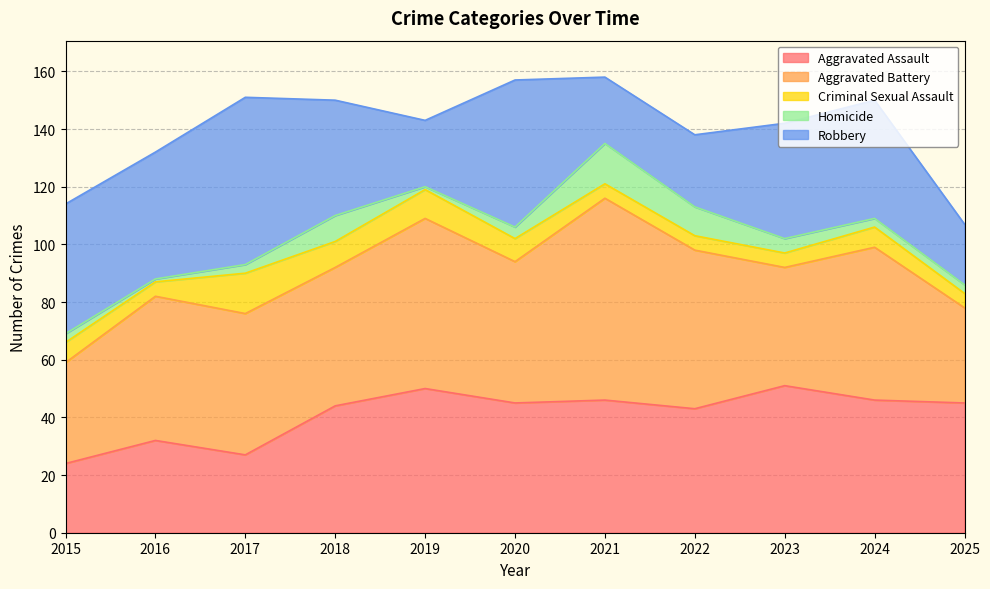

At which label does Aggravated Assault first exceed 45?

2019